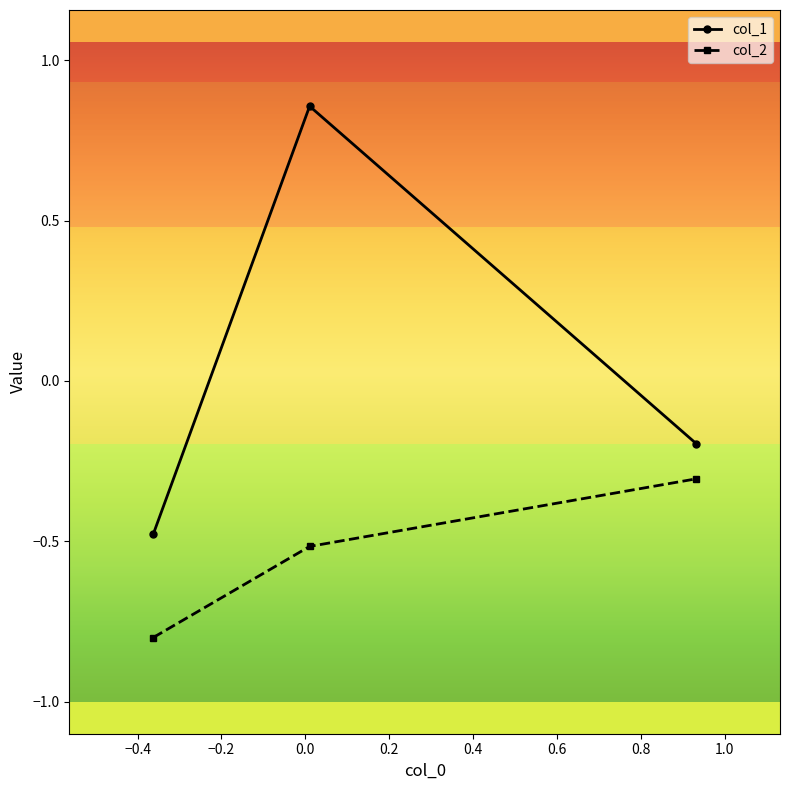

List the series in order of their overall mean, highest first.

col_1, col_2